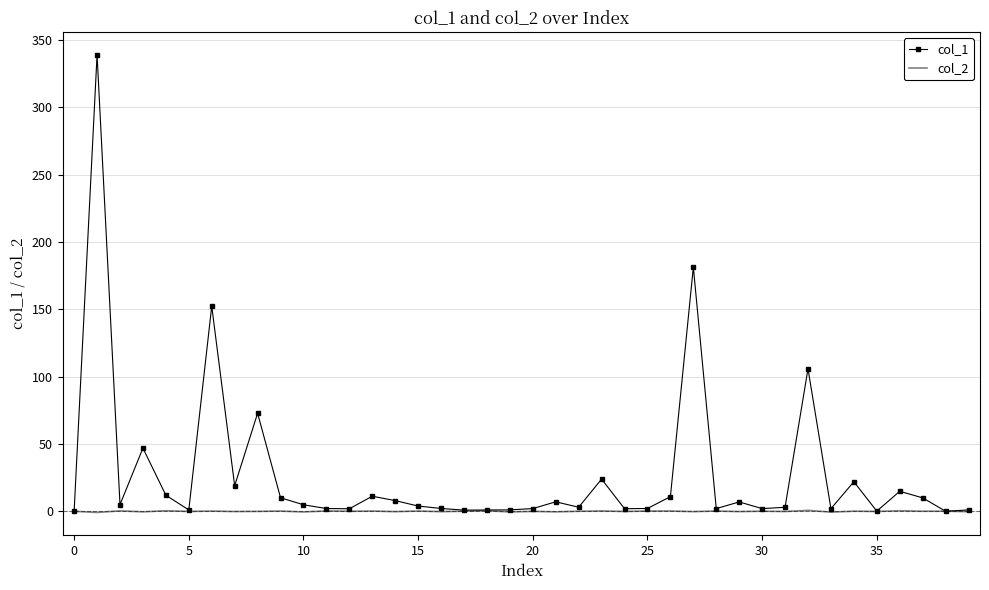

What is the greatest value displayed?

339.1